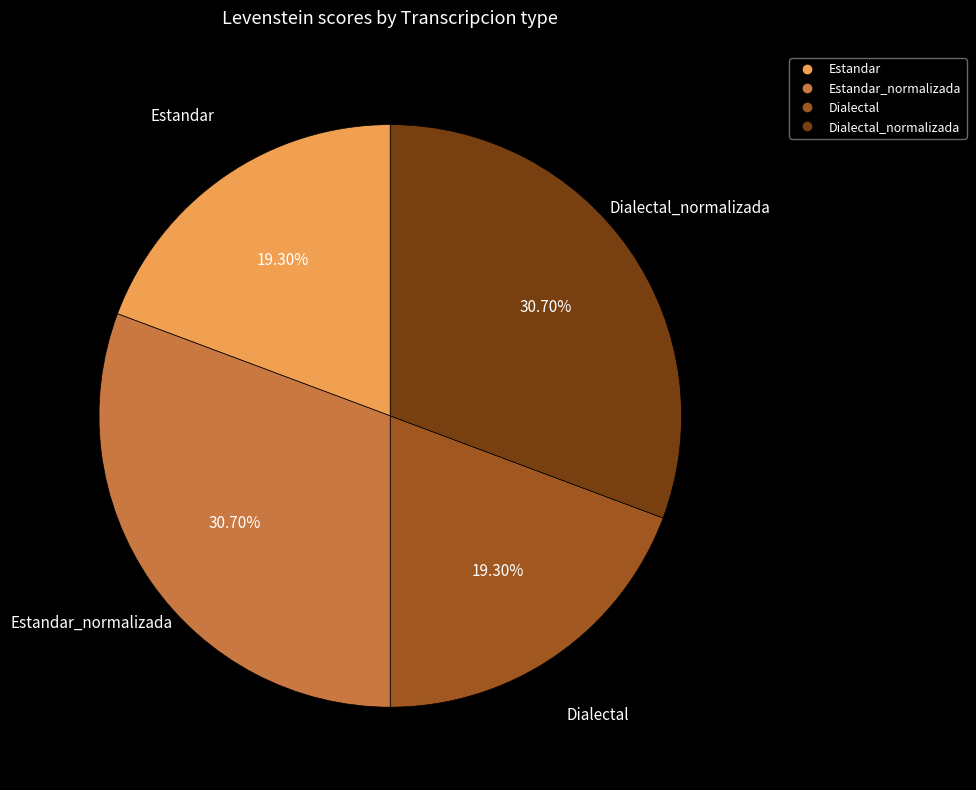

Does any single category account for the majority?

No